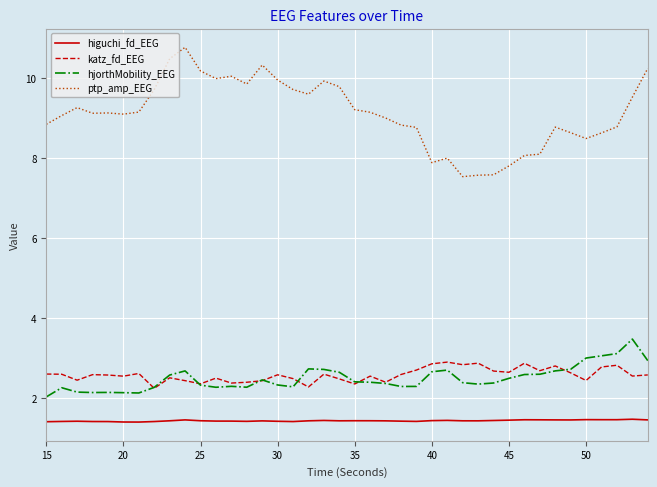

Rank the series by their maximum value, from highest to lowest.

ptp_amp_EEG, hjorthMobility_EEG, katz_fd_EEG, higuchi_fd_EEG